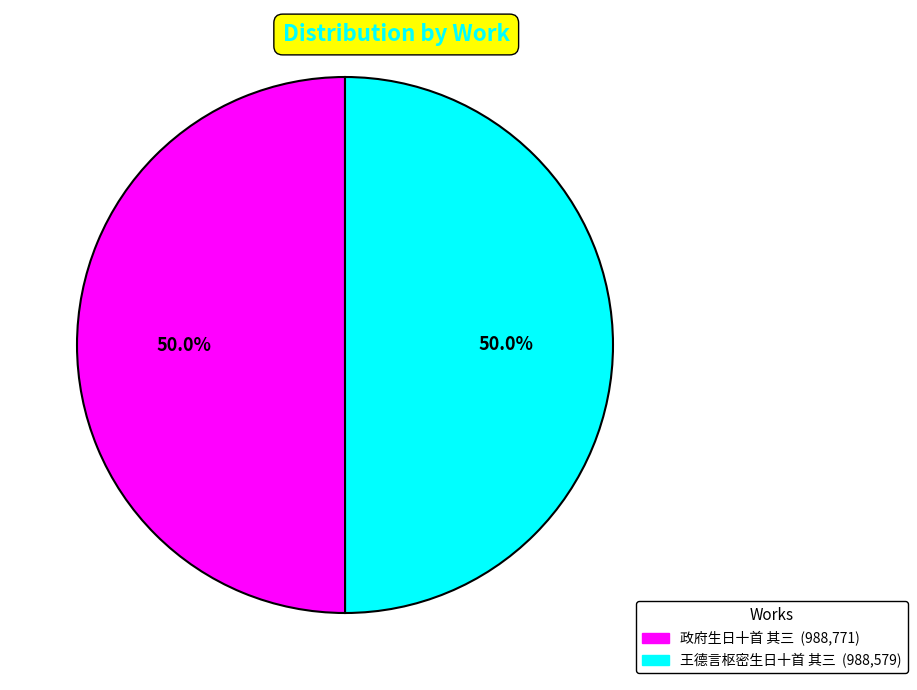

Is it true that 政府生日十首 其三 is 50% of the pie?

True